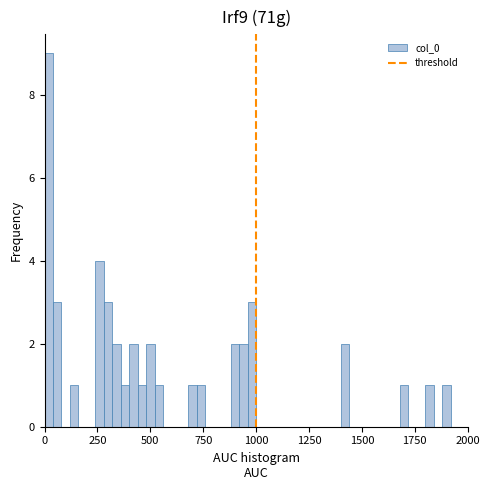

Around what value on the x-axis is the tallest bar? Give the approximate position of its centre, as read against the axis.

0